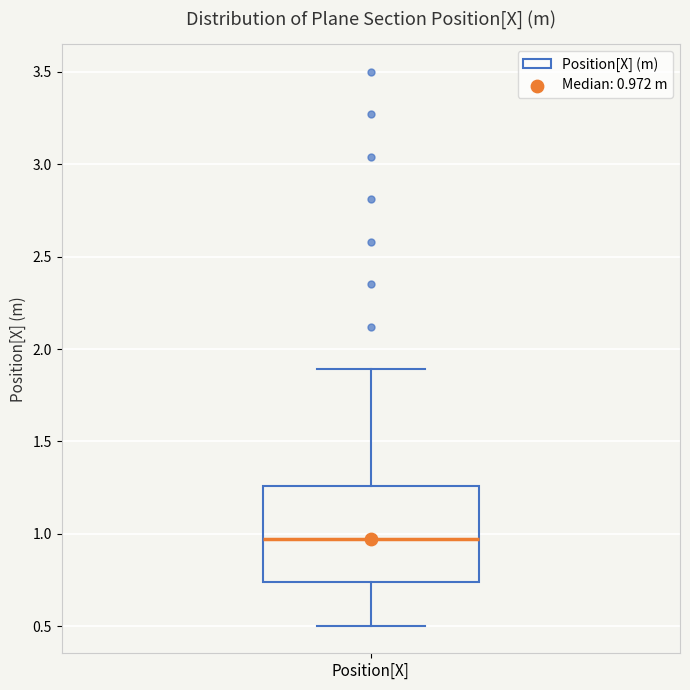

Transcribe this box plot: give where the median line is, the range the box spans, and where the two whiskers end, as read against the y-axis. The values are not printed on the chart, so give them approximately, as read against the axis.

median 0.95, box 0.75 to 1.25, whiskers 0.50 to 1.90